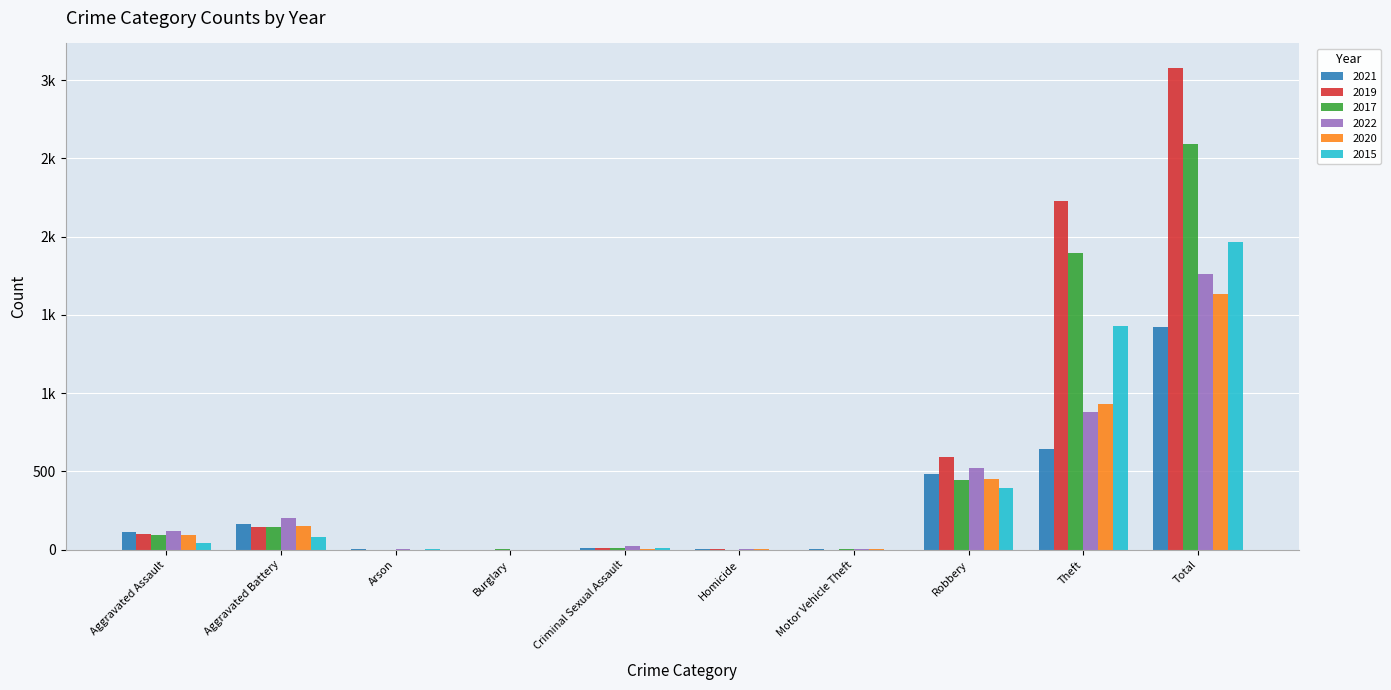

Are the bars grouped side by side (vs. stacked)?

Yes